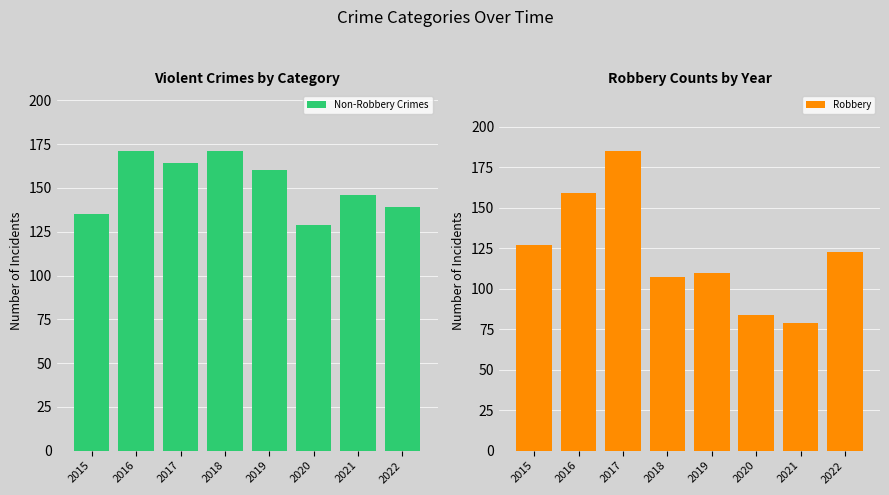

At 2019, list the series in order from smallest to largest.

Robbery, Non-Robbery Crimes